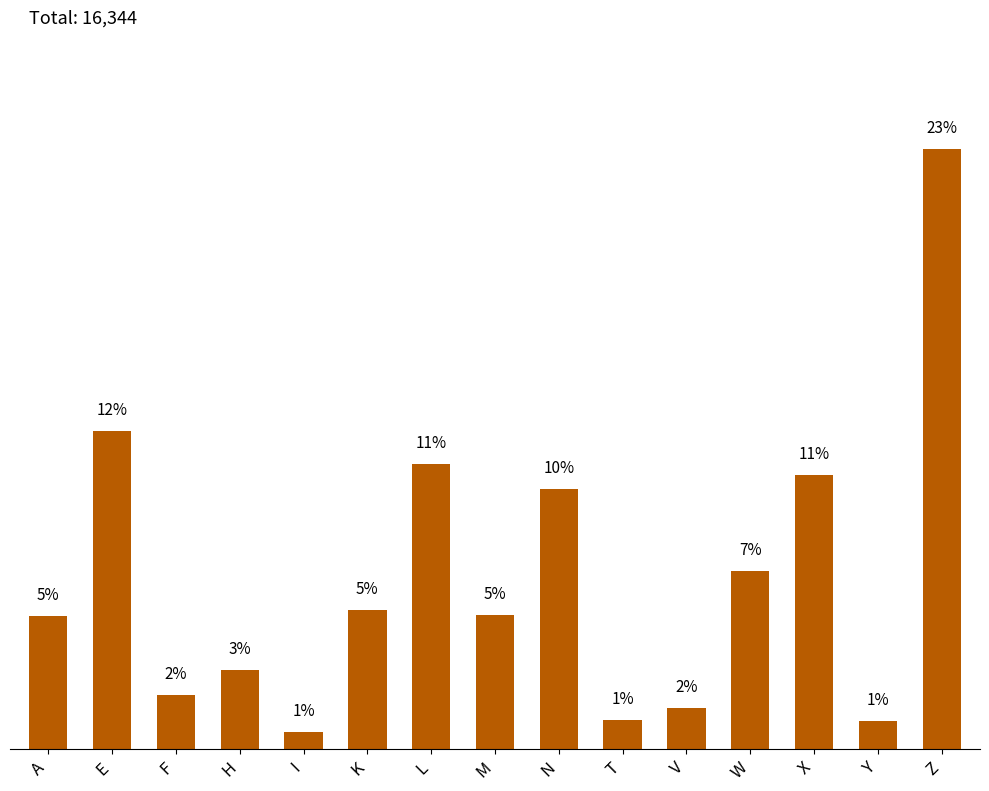

Are the bars horizontal?

No